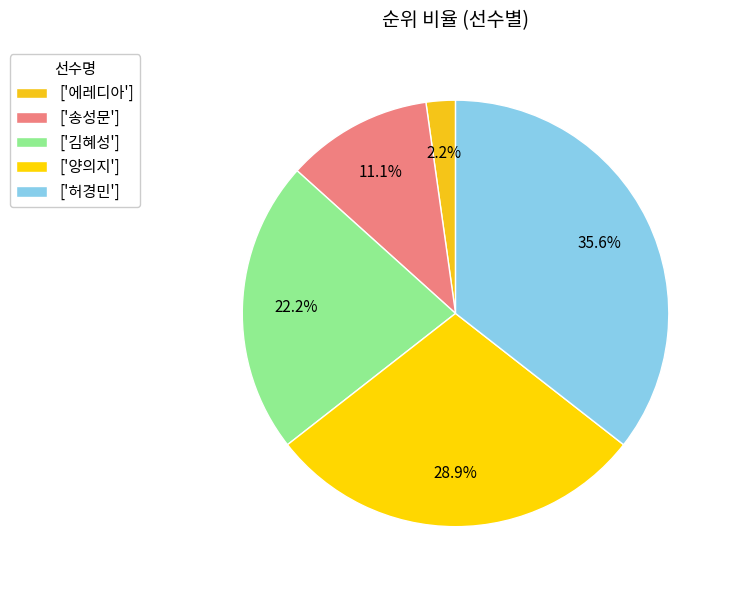

Count the number of slices in the pie.

5